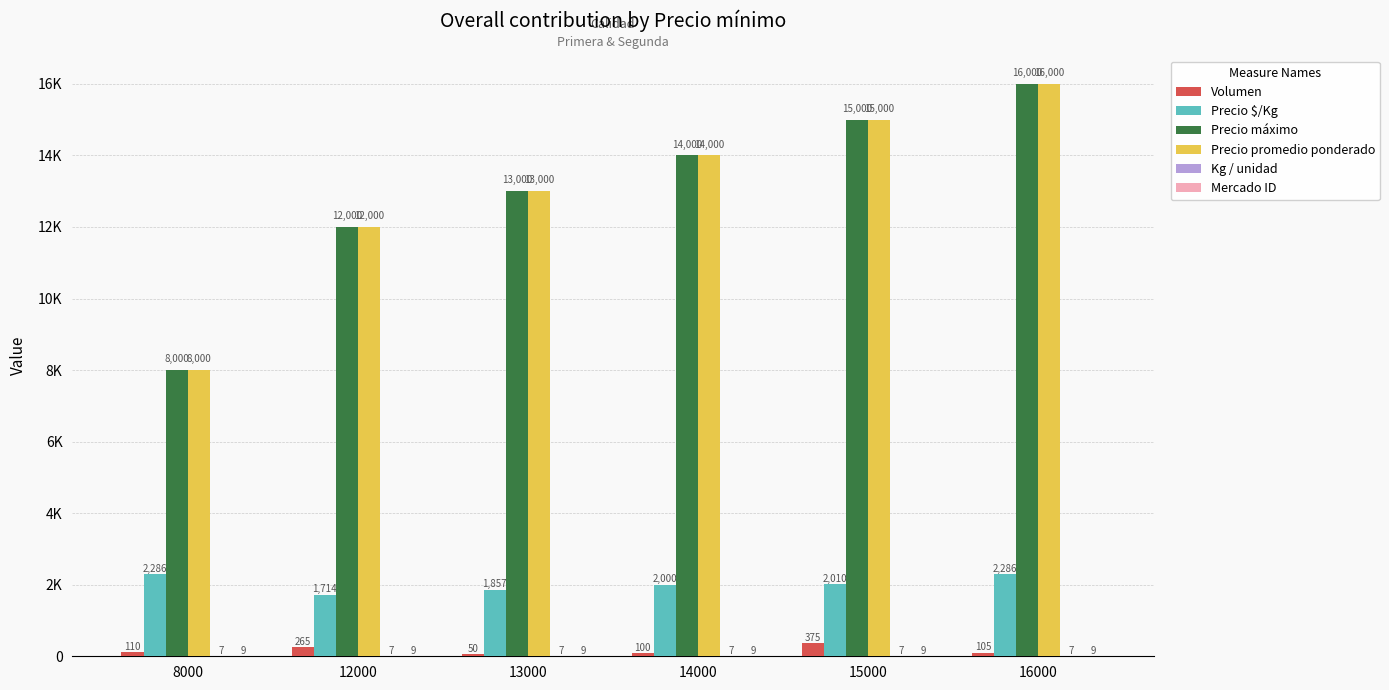

Are the bars horizontal?

No